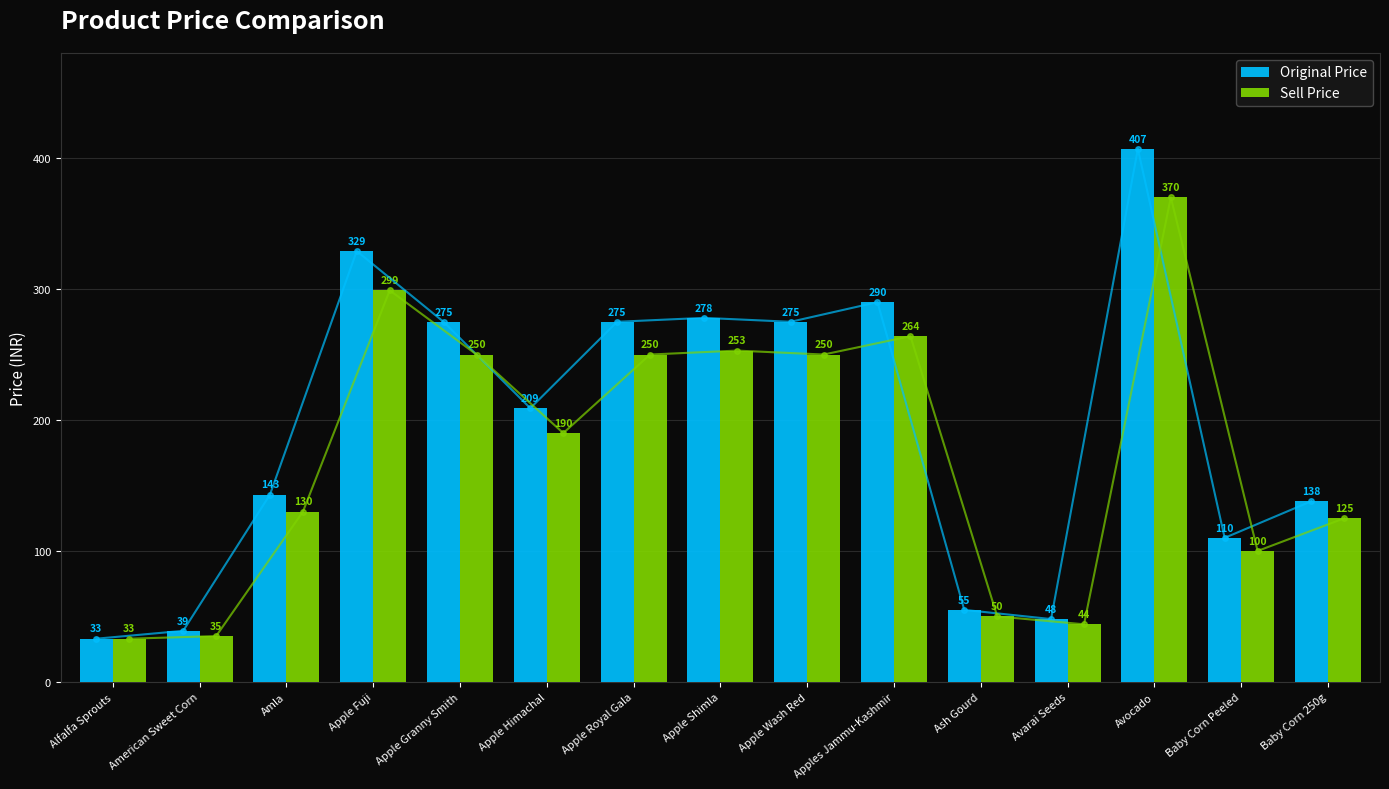

True or false: Sell Price has a value of 250 at Apple Granny Smith.

True